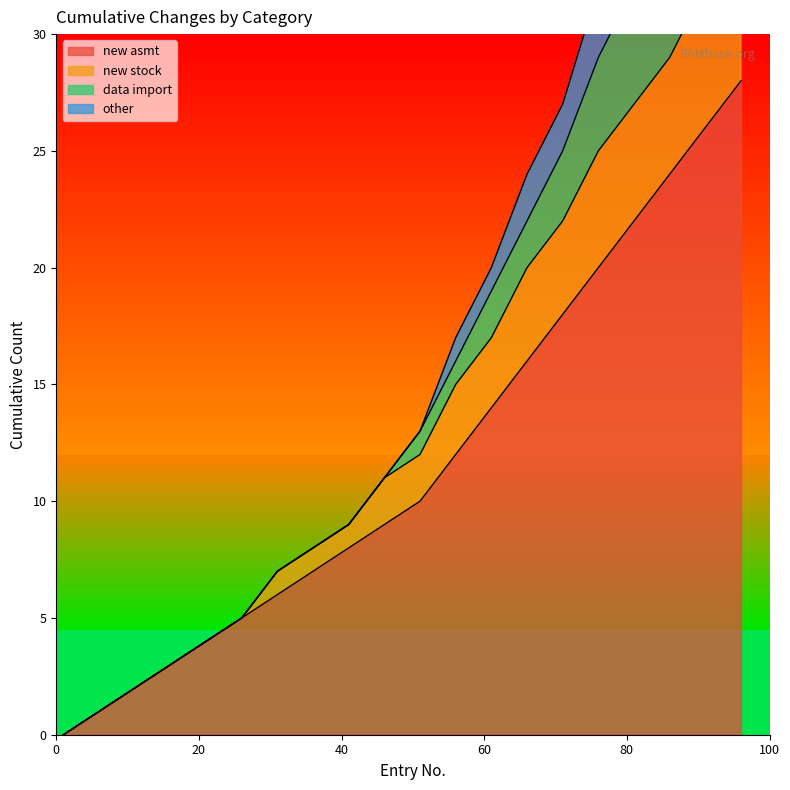

Is the value of new stock at 66 greater than the value of new asmt at 91?

No